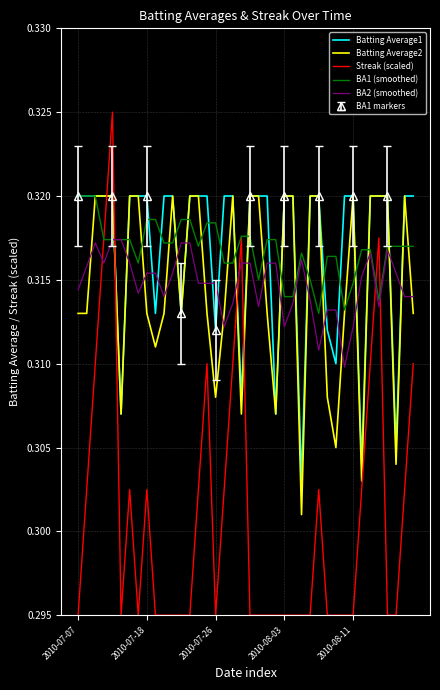

Does the chart have visible grid lines?

Yes